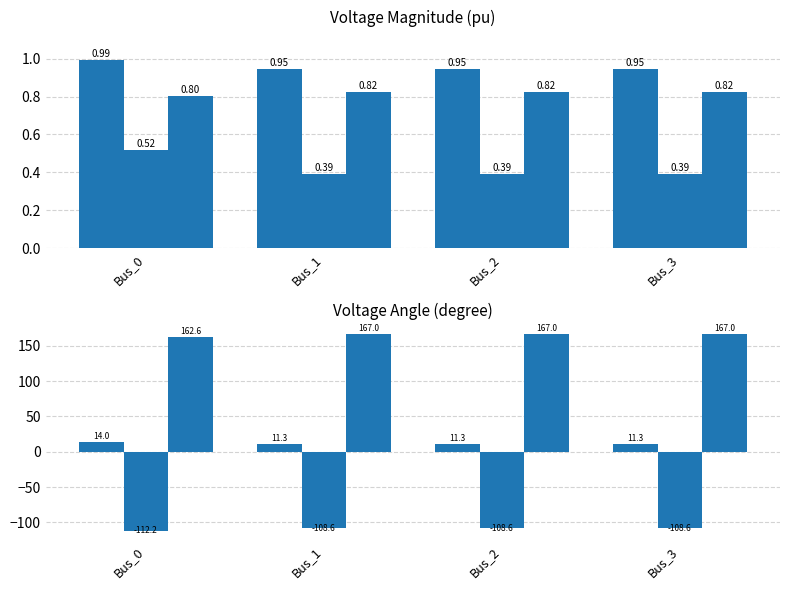

Which series has the widest spread of values?

pf_va_c_degree